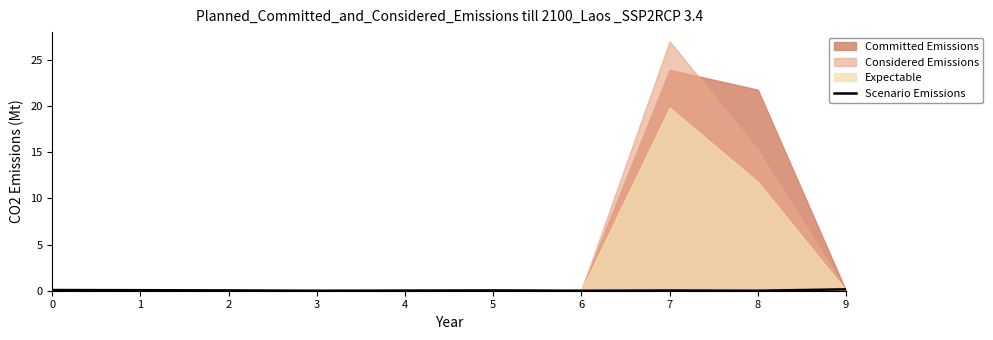

Rank the categories by value from lowest to highest.

3, 6, 8, 4, 7, 2, 5, 1, 0, 9